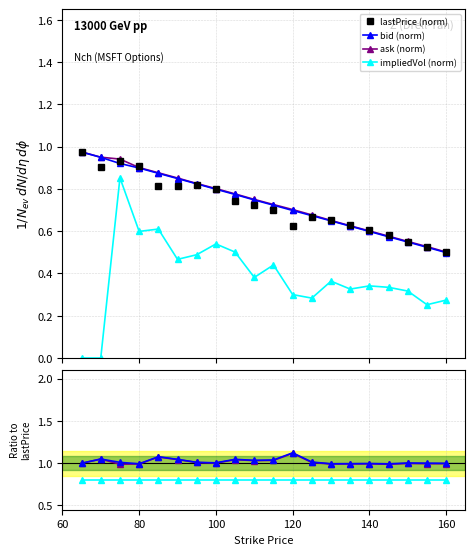

True or false: ask (norm) and impliedVol (norm) cross at least once.

False